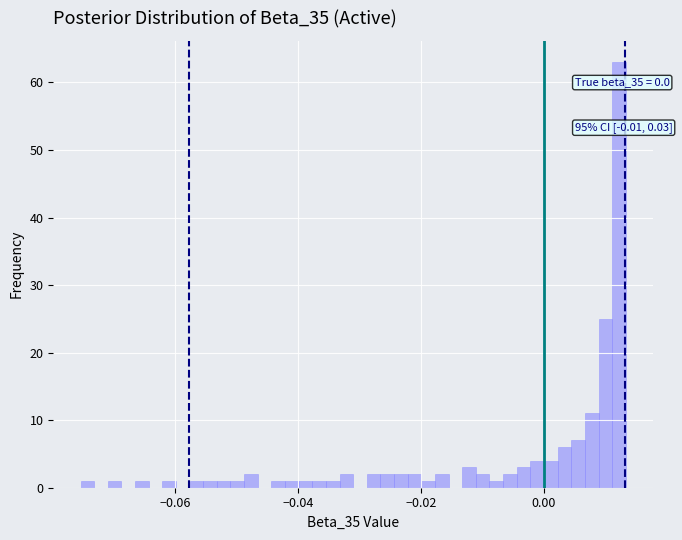

Around what value on the x-axis is the tallest bar? Give the approximate position of its centre, as read against the axis.

0.012